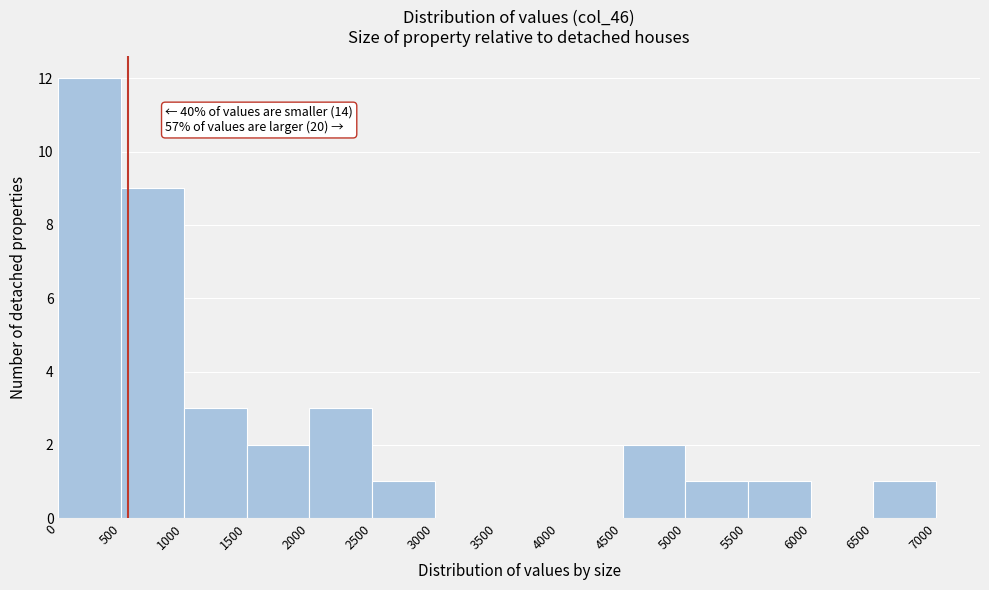

Over which range of the x-axis is the bar tallest?

0 to 500